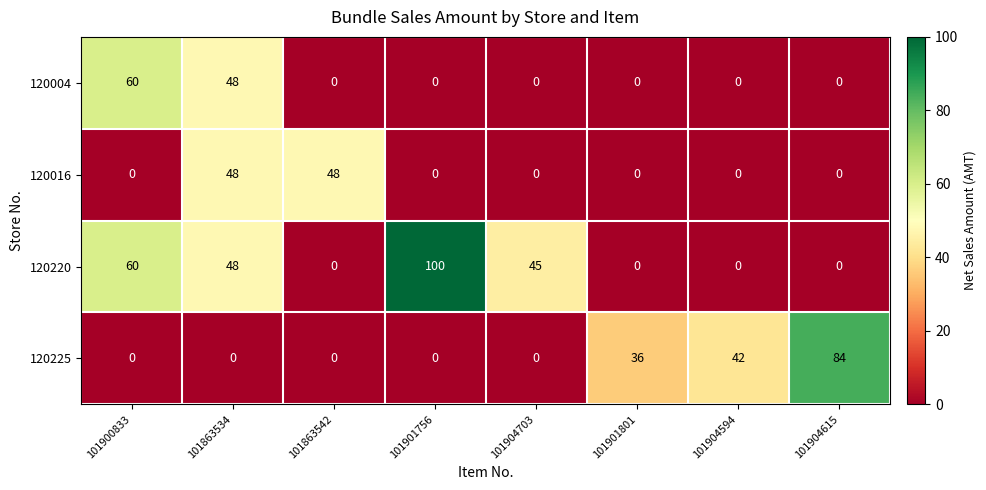

What is the total value across all series at 101863542?

48